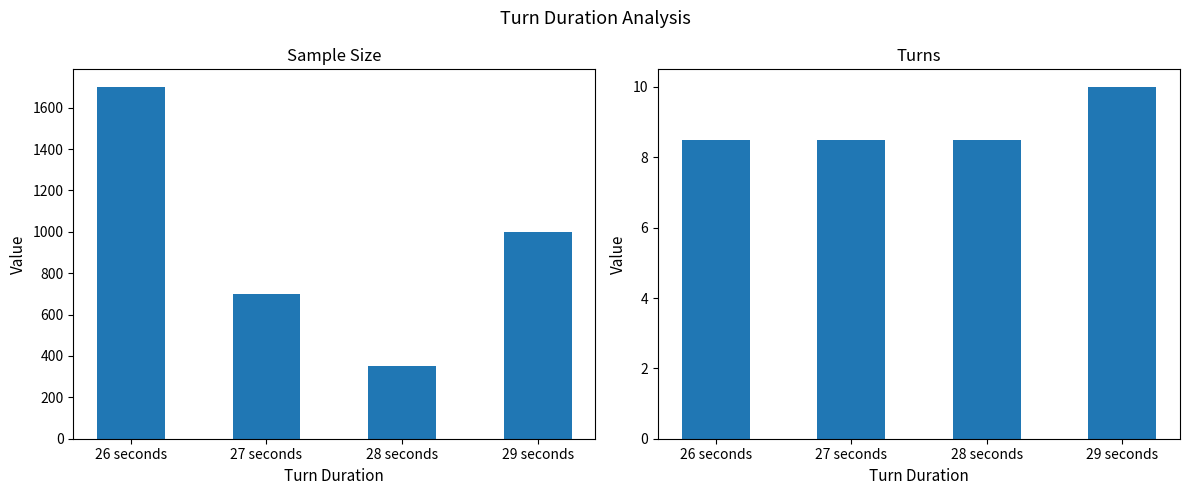

Rank the series by their maximum value, from lowest to highest.

Turns, Sample Size